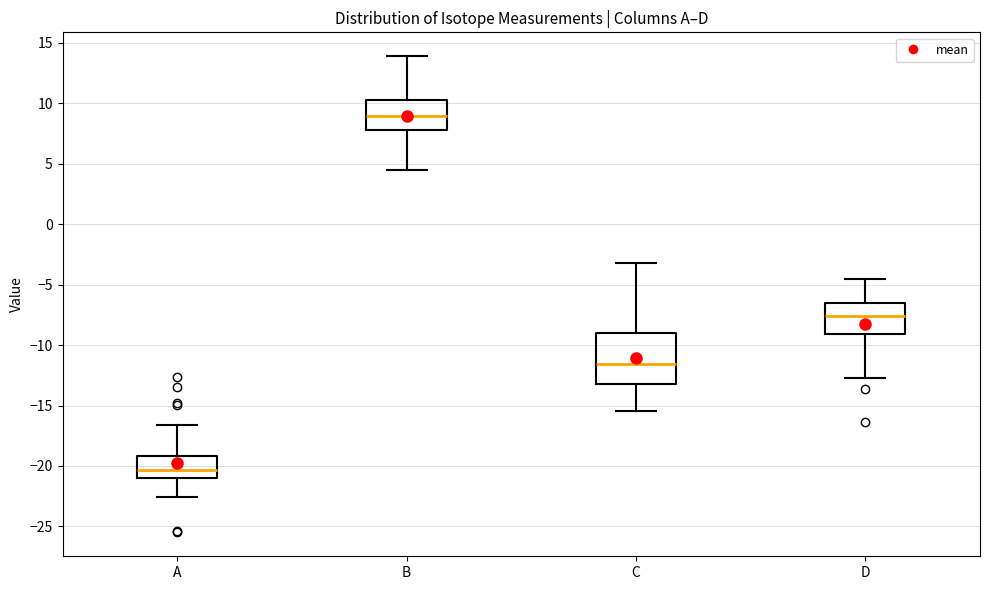

Where does the upper whisker of the box for C end on the y-axis? The values are not printed on the chart, so give them approximately, as read against the axis.

-3.0